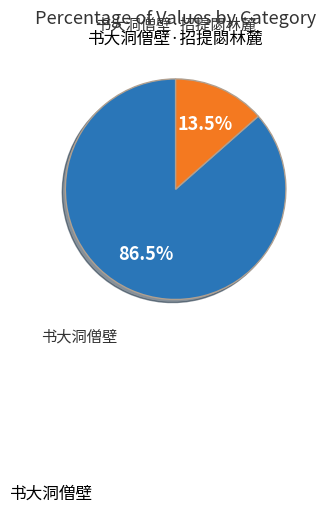

Does any single category account for the majority?

Yes